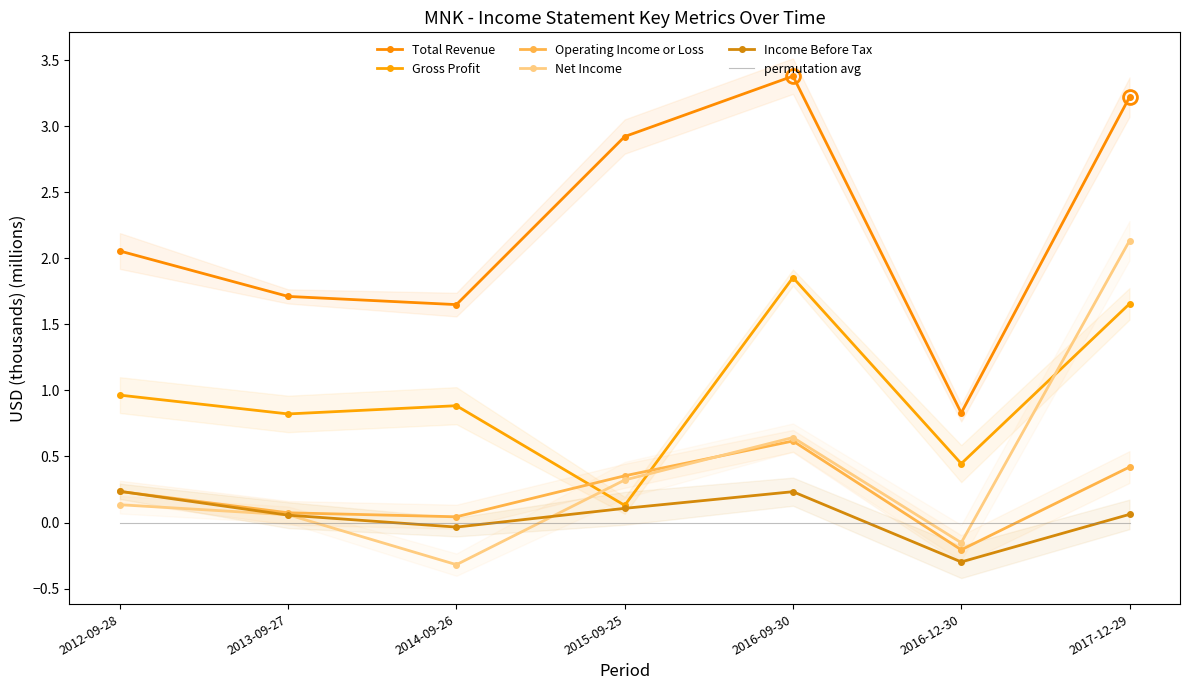

The value of Gross Profit at 2015-09-25 is 0.1. True or false?

False